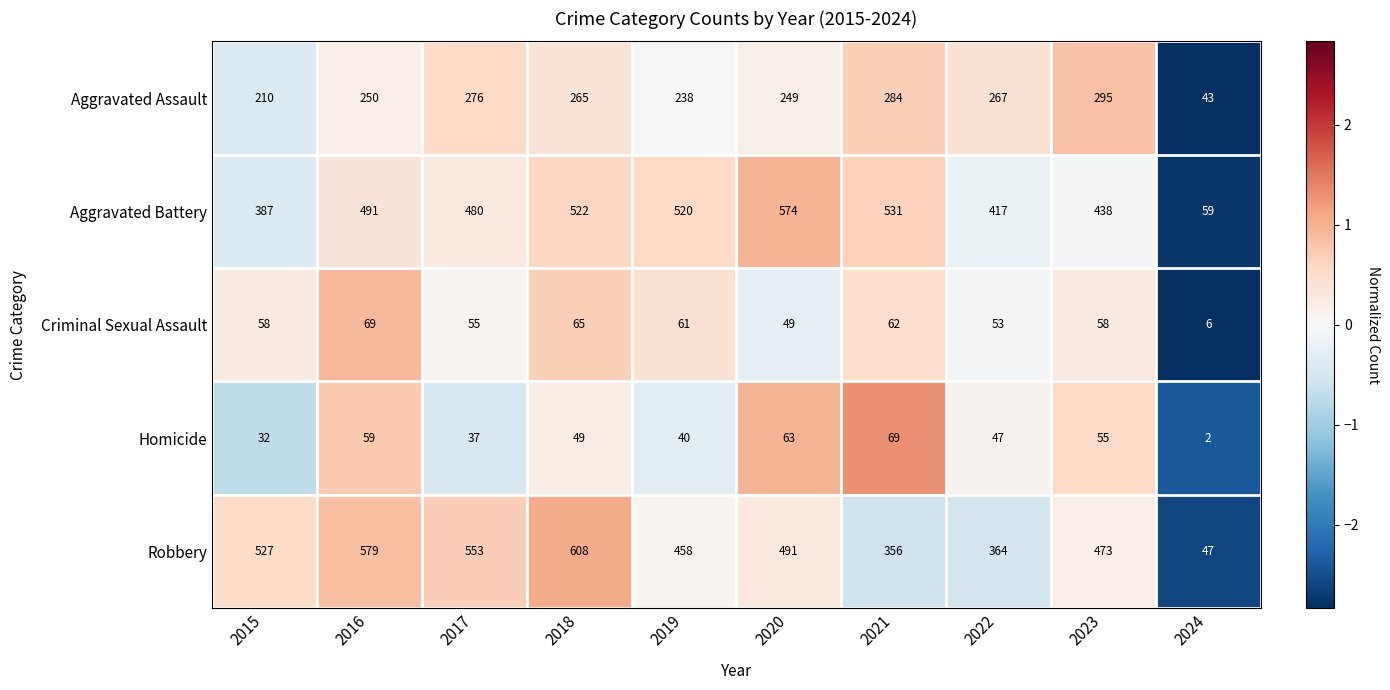

At how many categories does at least one series exceed 342?

9